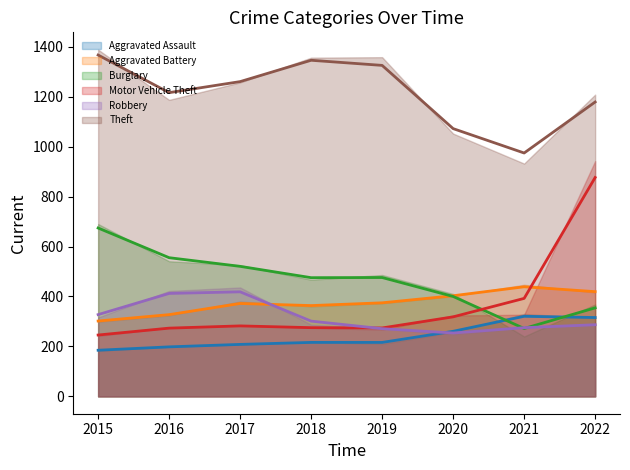

Where does the Motor Vehicle Theft series first go above 282?

2017